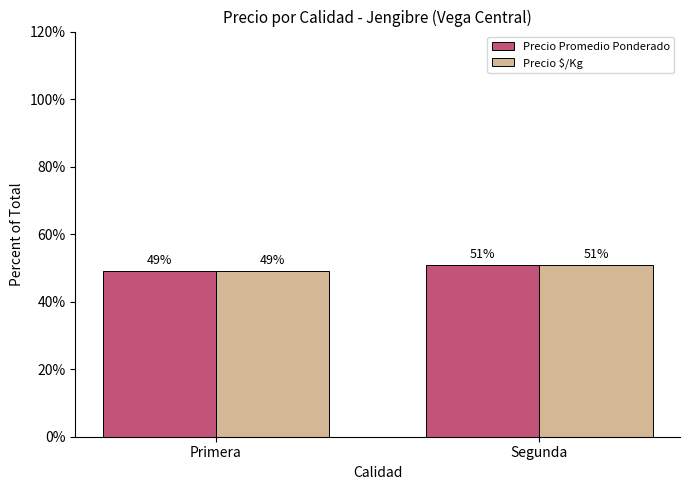

What is the total value across all series at Primera?

98.2